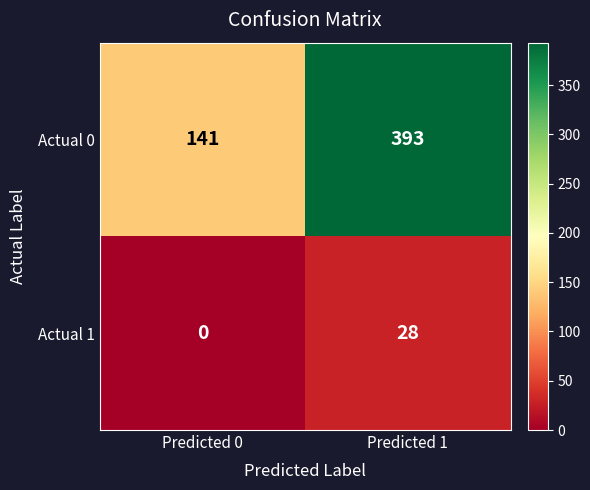

Where is Actual 1 nearest to the value 14?

Predicted 0